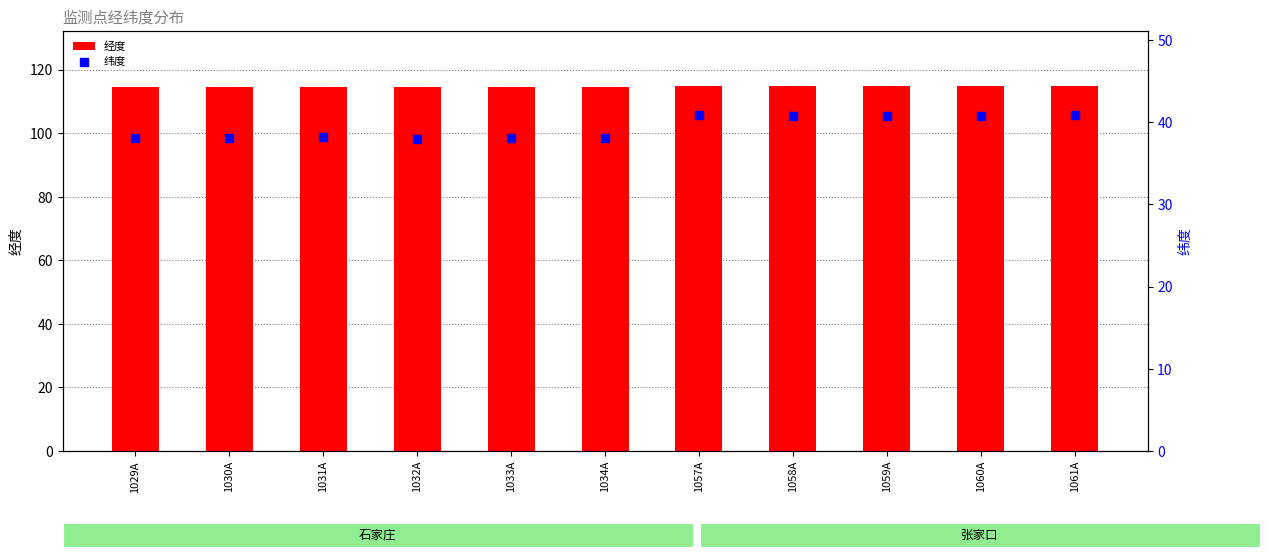

At which category is the sum across all series the highest?

1061A